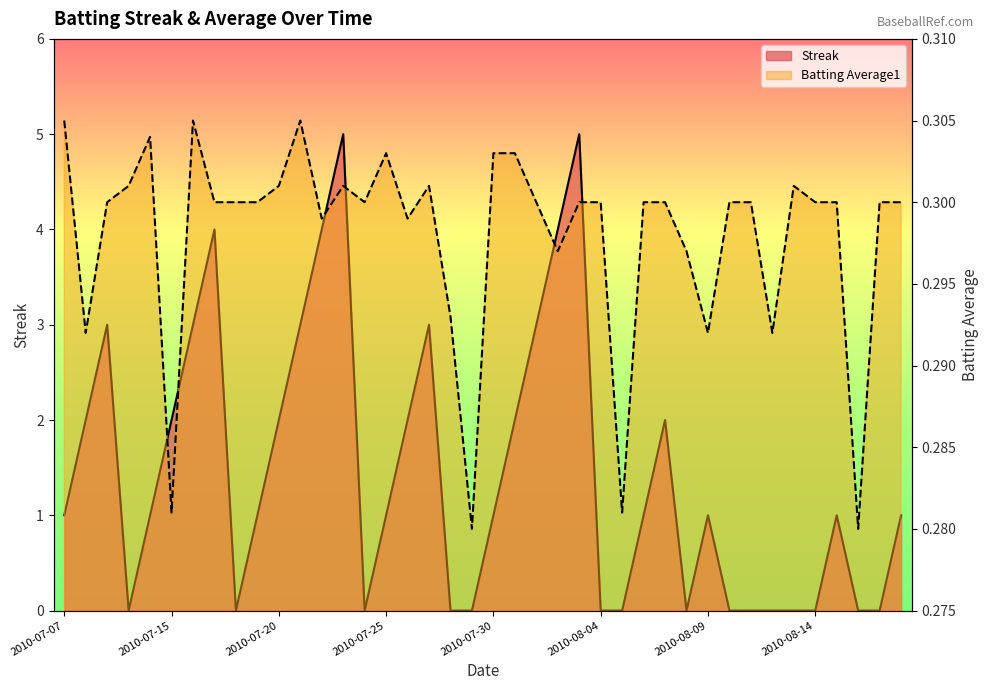

Which category has the highest value across all series?

2010-07-23